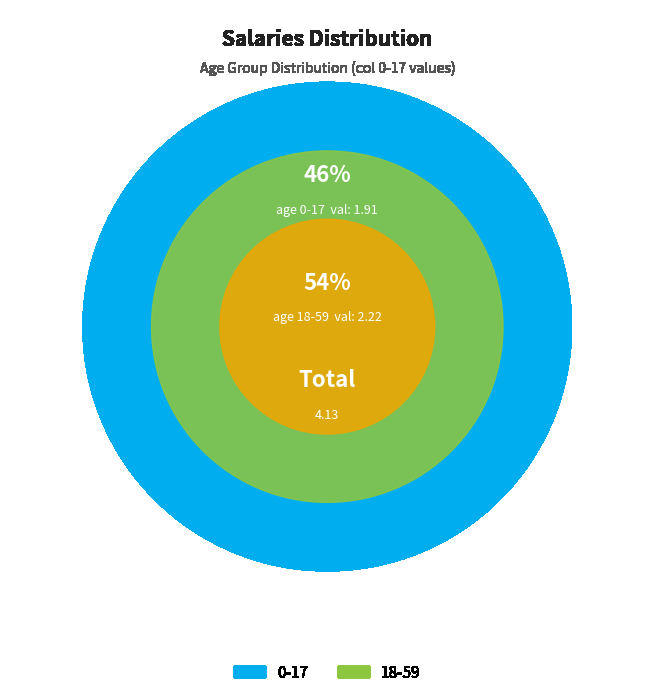

To the nearest percent, what is the combined percentage of 0-17 and 18-59?

100%